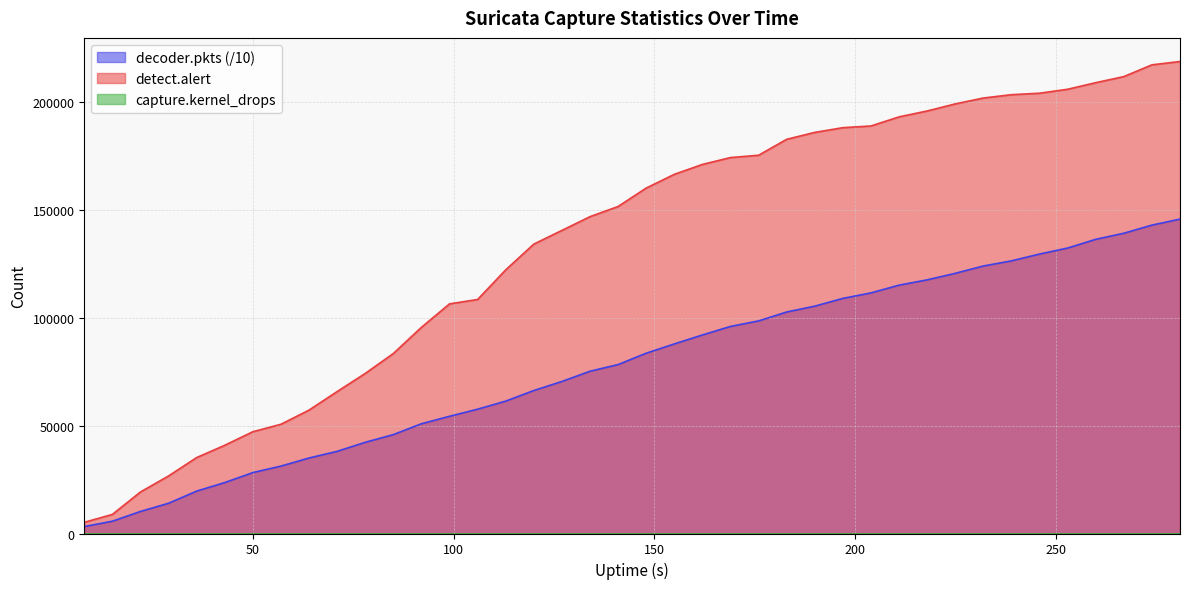

Reading right to left, what are all the values shown in this chart?

detect.alert: 281=218729.0	274=217179.0	267=211734.0	260=208912.0	253=205858.0	246=204038.0	239=203346.0	232=201803.0	225=199076.0	218=195800.0	211=193067.0	204=188843.0	197=188058.0	190=185871.0	183=182672.0	176=175285.0	169=174210.0	162=171030.0	155=166436.0	148=160069.0	141=151536.0	134=146825.0	127=140462.0	120=134113.0	113=122177.0	106=108446.0	99=106411.0	92=95543.0	85=83400.0	78=74182.0	71=65779.0	64=57199.0	57=50620.0	50=47165.0	43=40890.0	36=35188.0	29=26675.0	22=19242.0	15=8853.0	8=5184.0
decoder.pkts: 281=145696.1	274=142906.7	267=139137.3	260=136321.0	253=132282.5	246=129495.3	239=126336.3	232=123961.4	225=120567.7	218=117536.5	211=115088.8	204=111496.5	197=108949.0	190=105358.3	183=102642.0	176=98513.8	169=95959.7	162=92004.8	155=87843.7	148=83549.0	141=78284.7	134=75196.5	127=70451.1	120=66260.3	113=61353.5	106=57611.3	99=54316.2	92=50859.9	85=45826.8	78=42262.2	71=38073.8	64=34985.1	57=31234.5	50=28229.4	43=23603.2	36=19653.3	29=14019.4	22=10228.6	15=5690.7	8=3224.5